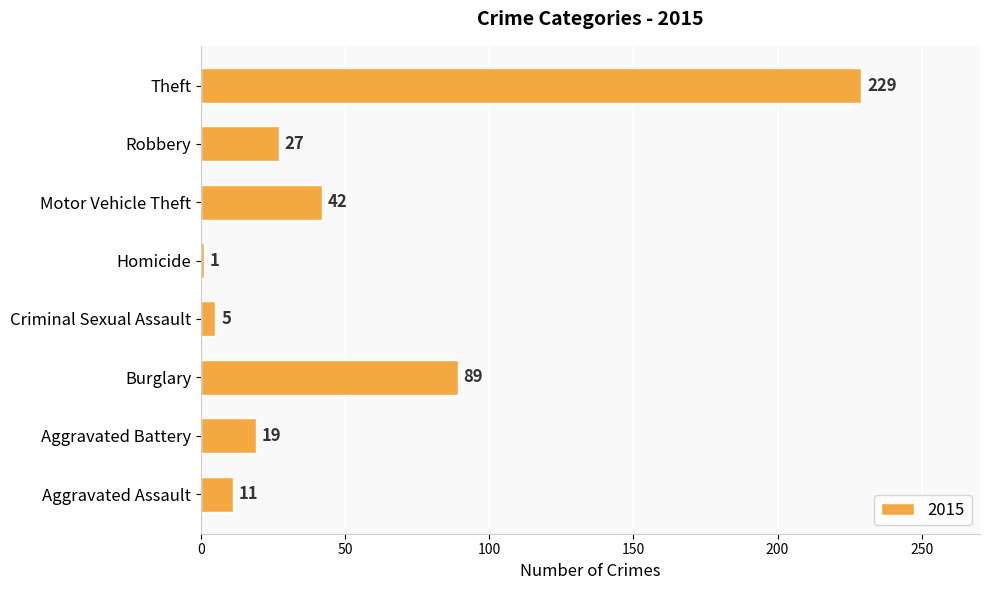

The value at Robbery is 27. True or false?

True